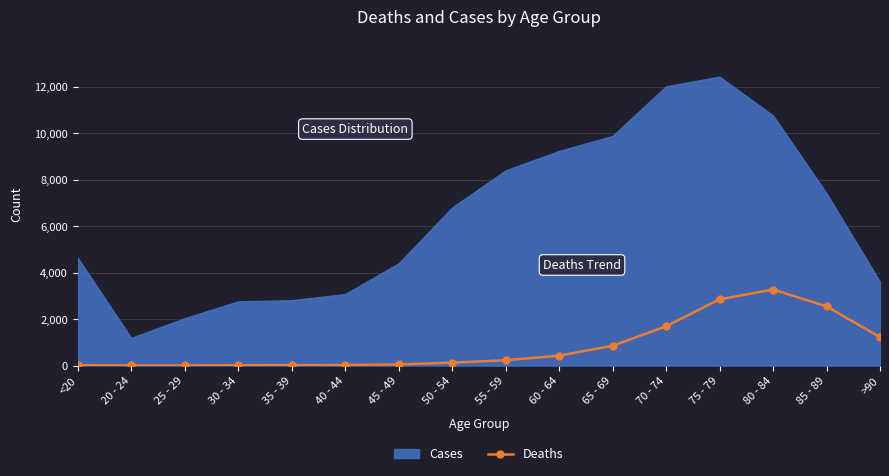

What is the highest value of the Deaths series?

3273